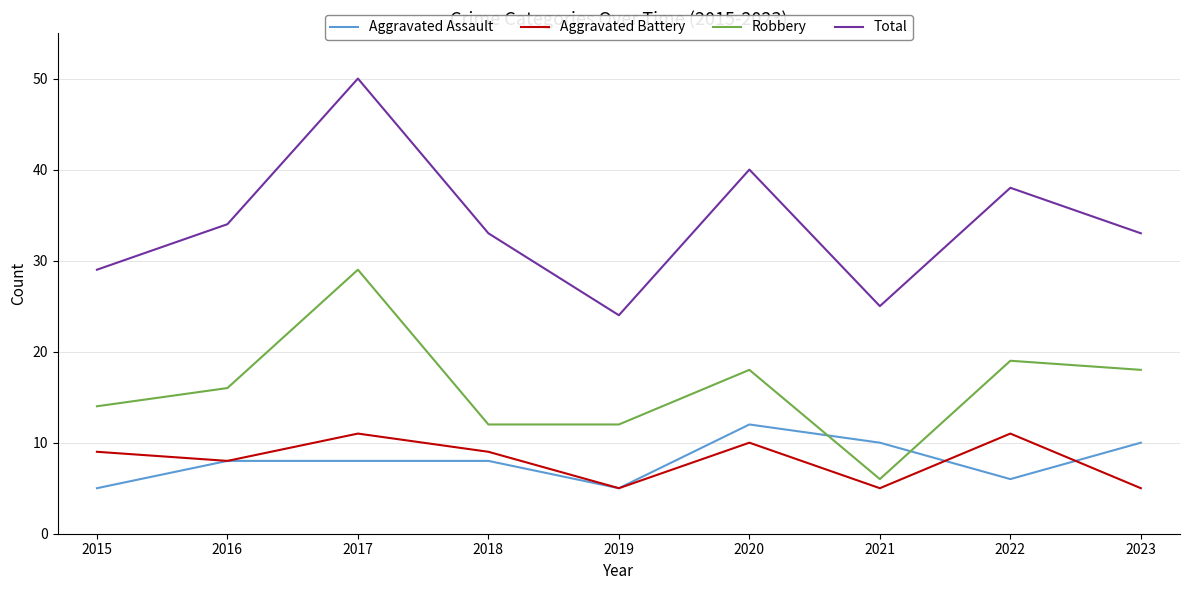

Which series has the largest total across all categories?

Total